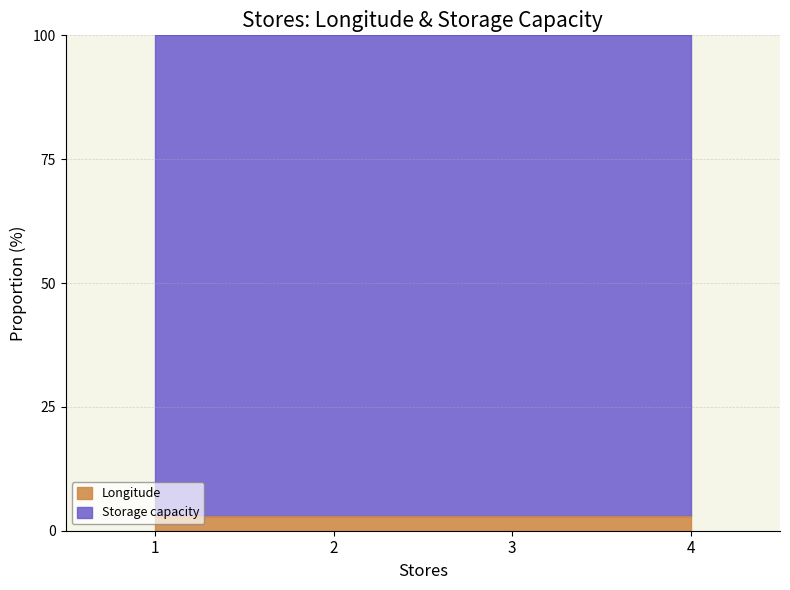

The value at 3 is 2.9. True or false?

True